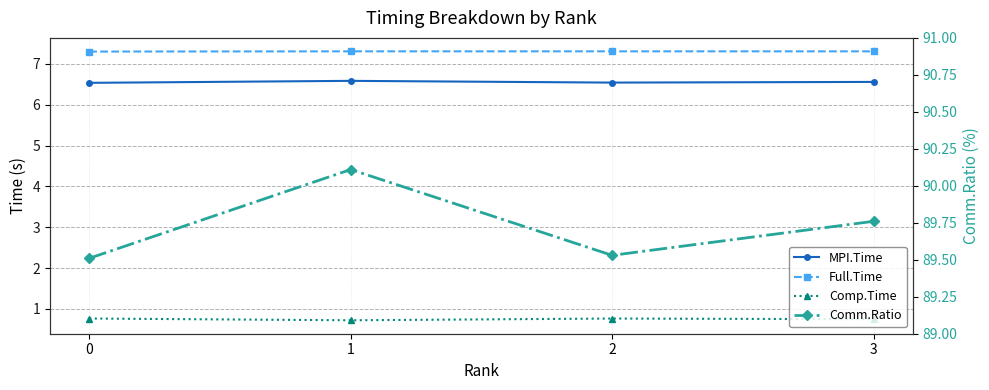

Count the Full.Time values in the range 7 to 8.

4